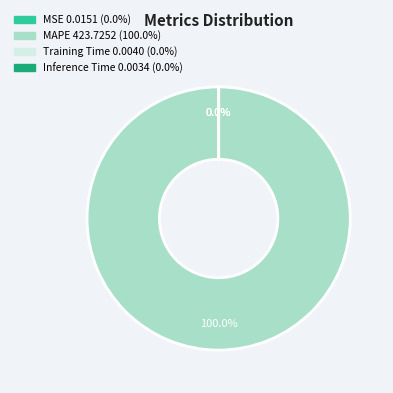

Which slice is the largest?

MAPE